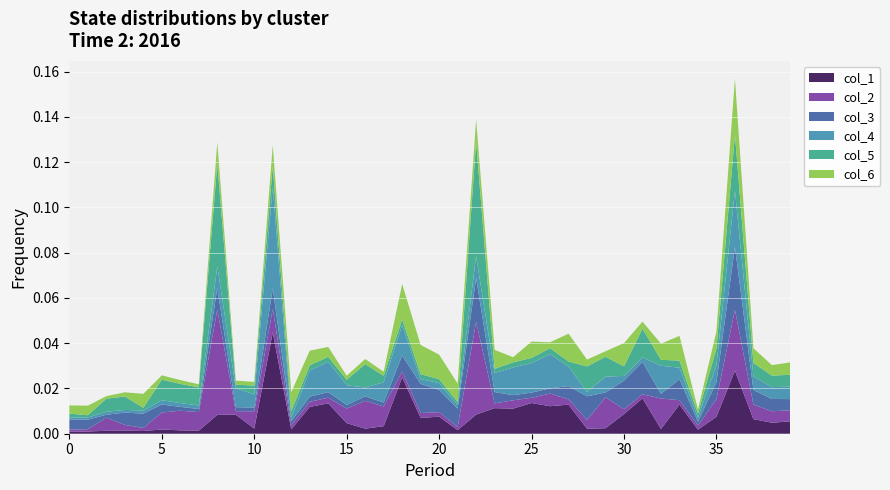

Reading left to right, what are all the values shown in this chart?

col_1: 0=0.0	1=0.0	2=0.0	3=0.0	4=0.0	5=0.0	6=0.0	7=0.0	8=0.0	9=0.0	10=0.0	11=0.0	12=0.0	13=0.0	14=0.0	15=0.0	16=0.0	17=0.0	18=0.0	19=0.0	20=0.0	21=0.0	22=0.0	23=0.0	24=0.0	25=0.0	26=0.0	27=0.0	28=0.0	29=0.0	30=0.0	31=0.0	32=0.0	33=0.0	34=0.0	35=0.0	36=0.0	37=0.0	38=0.0	39=0.0
col_2: 0=0.0	1=0.0	2=0.0	3=0.0	4=0.0	5=0.0	6=0.0	7=0.0	8=0.0	9=0.0	10=0.0	11=0.0	12=0.0	13=0.0	14=0.0	15=0.0	16=0.0	17=0.0	18=0.0	19=0.0	20=0.0	21=0.0	22=0.0	23=0.0	24=0.0	25=0.0	26=0.0	27=0.0	28=0.0	29=0.0	30=0.0	31=0.0	32=0.0	33=0.0	34=0.0	35=0.0	36=0.0	37=0.0	38=0.0	39=0.0
col_3: 0=0.0	1=0.0	2=0.0	3=0.0	4=0.0	5=0.0	6=0.0	7=0.0	8=0.0	9=0.0	10=0.0	11=0.0	12=0.0	13=0.0	14=0.0	15=0.0	16=0.0	17=0.0	18=0.0	19=0.0	20=0.0	21=0.0	22=0.0	23=0.0	24=0.0	25=0.0	26=0.0	27=0.0	28=0.0	29=0.0	30=0.0	31=0.0	32=0.0	33=0.0	34=0.0	35=0.0	36=0.0	37=0.0	38=0.0	39=0.0
col_4: 0=0.0	1=0.0	2=0.0	3=0.0	4=0.0	5=0.0	6=0.0	7=0.0	8=0.0	9=0.0	10=0.0	11=0.0	12=0.0	13=0.0	14=0.0	15=0.0	16=0.0	17=0.0	18=0.0	19=0.0	20=0.0	21=0.0	22=0.0	23=0.0	24=0.0	25=0.0	26=0.0	27=0.0	28=0.0	29=0.0	30=0.0	31=0.0	32=0.0	33=0.0	34=0.0	35=0.0	36=0.0	37=0.0	38=0.0	39=0.0
col_5: 0=0.0	1=0.0	2=0.0	3=0.0	4=0.0	5=0.0	6=0.0	7=0.0	8=0.0	9=0.0	10=0.0	11=0.0	12=0.0	13=0.0	14=0.0	15=0.0	16=0.0	17=0.0	18=0.0	19=0.0	20=0.0	21=0.0	22=0.1	23=0.0	24=0.0	25=0.0	26=0.0	27=0.0	28=0.0	29=0.0	30=0.0	31=0.0	32=0.0	33=0.0	34=0.0	35=0.0	36=0.0	37=0.0	38=0.0	39=0.0
col_6: 0=0.0	1=0.0	2=0.0	3=0.0	4=0.0	5=0.0	6=0.0	7=0.0	8=0.0	9=0.0	10=0.0	11=0.0	12=0.0	13=0.0	14=0.0	15=0.0	16=0.0	17=0.0	18=0.0	19=0.0	20=0.0	21=0.0	22=0.0	23=0.0	24=0.0	25=0.0	26=0.0	27=0.0	28=0.0	29=0.0	30=0.0	31=0.0	32=0.0	33=0.0	34=0.0	35=0.0	36=0.0	37=0.0	38=0.0	39=0.0